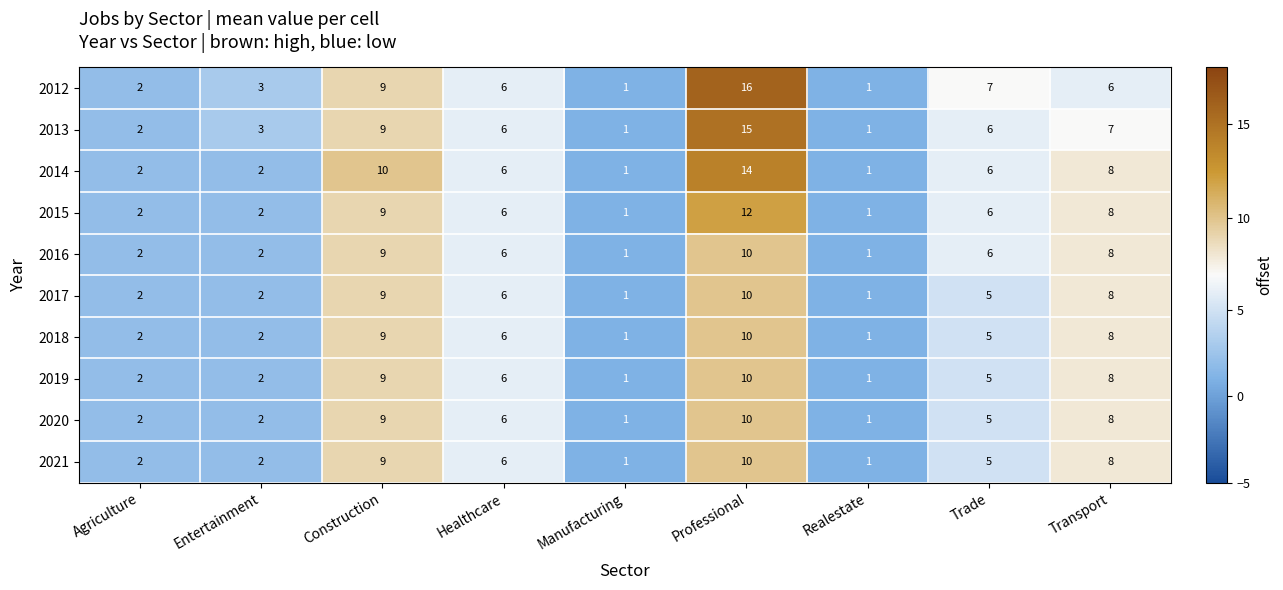

What is the difference between the maximum and second lowest values in the 2016 series?

9